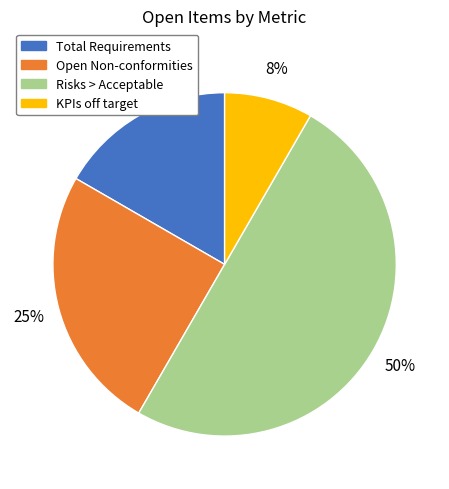

To the nearest percent, what portion does Total Requirements represent?

17%